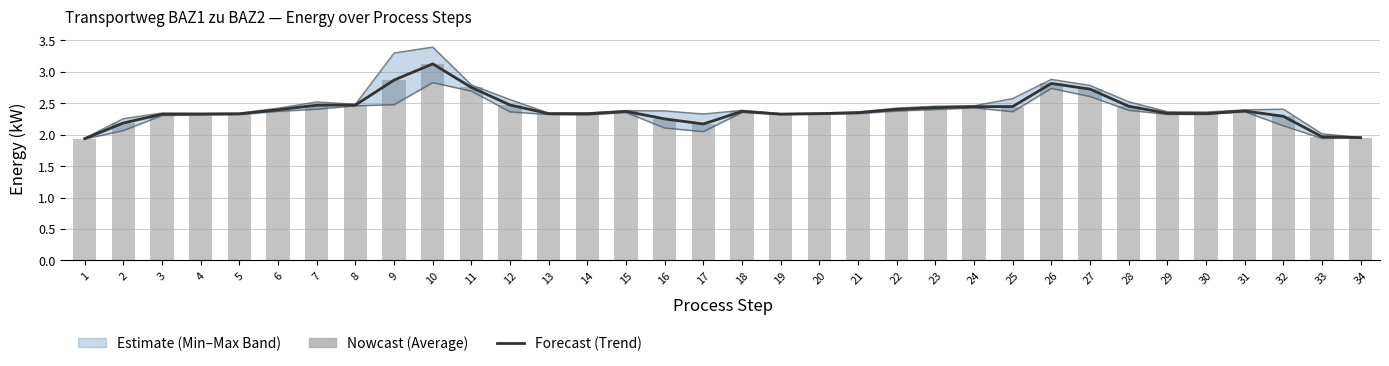

How many groups of bars are there?

34